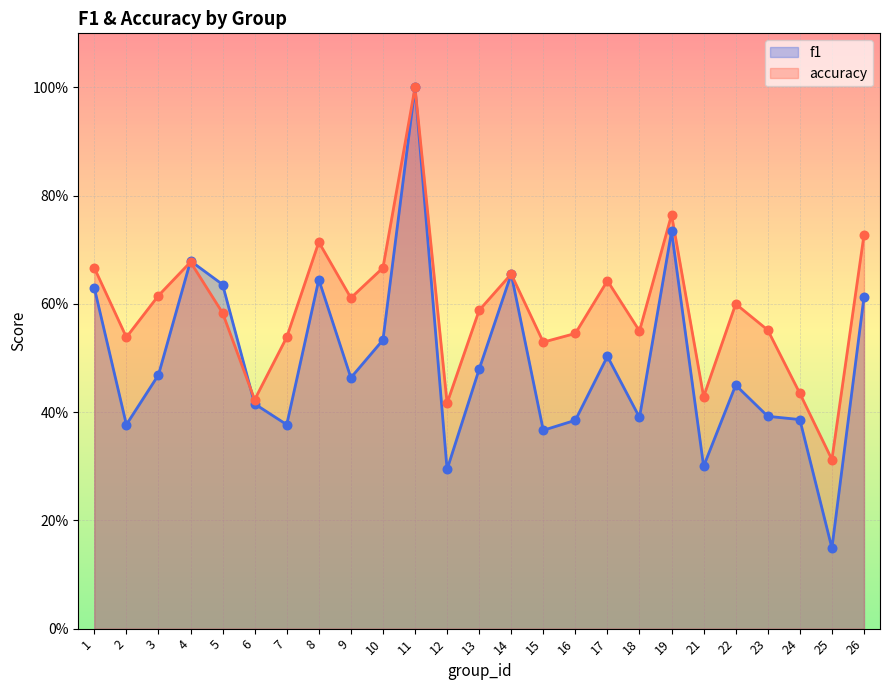

Which series reaches the minimum Y coordinate?

f1